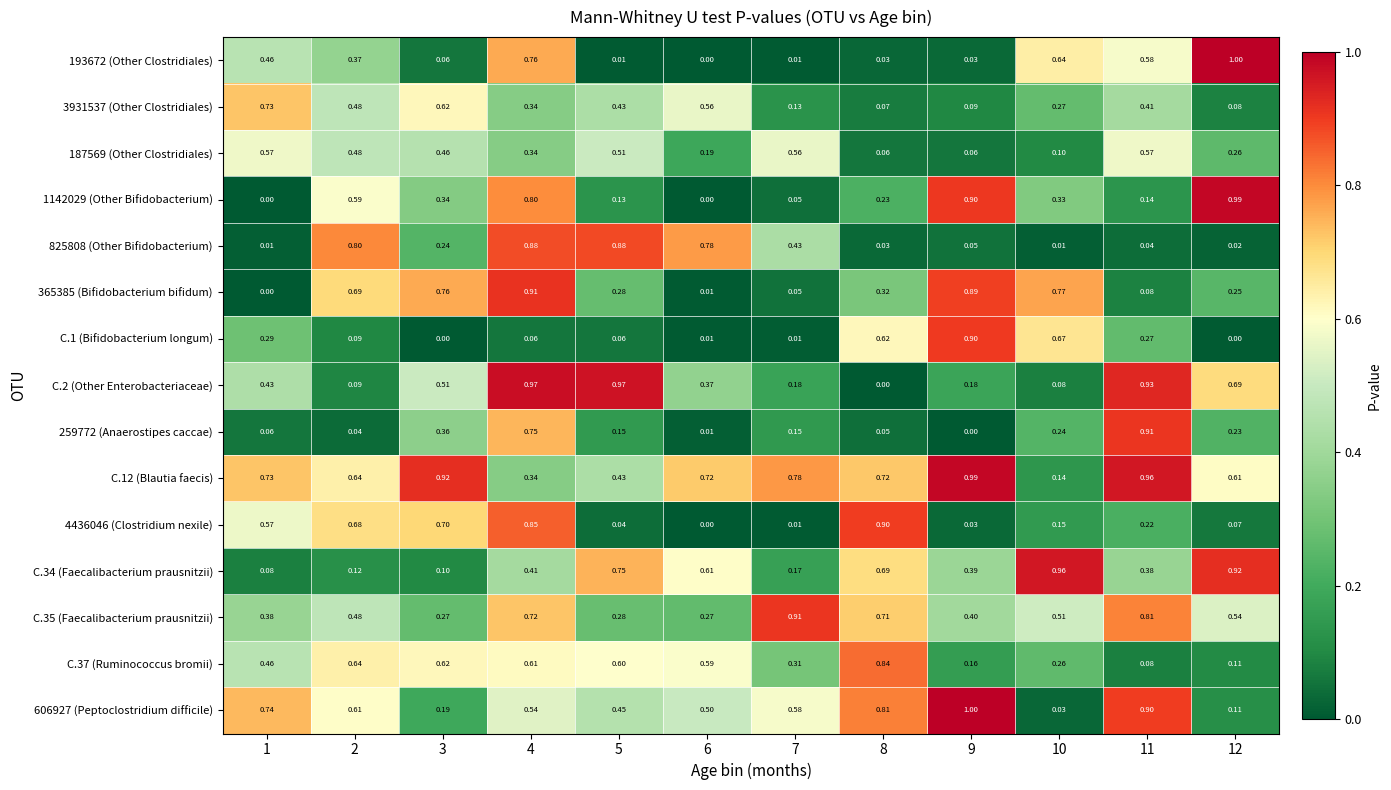

Is the value of 606927 (Peptoclostridium difficile) at 2 greater than the value of C.37 (Ruminococcus bromii) at 12?

Yes